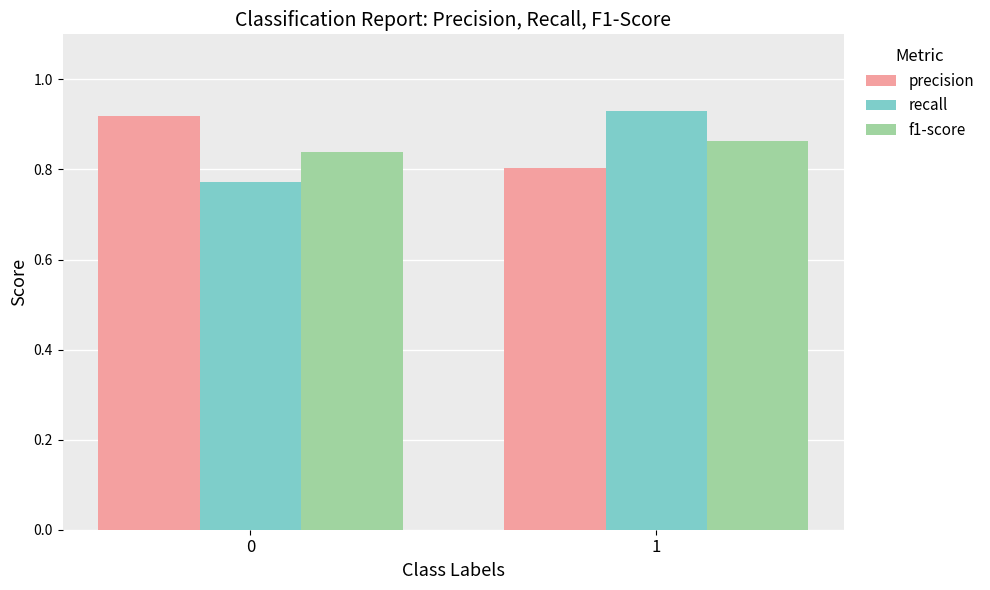

True or false: precision has a value of 0.6 at 0.

False